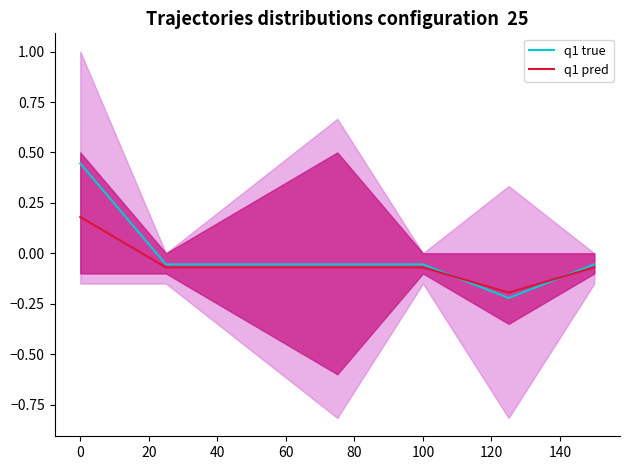

How many lines are shown in the chart?

2